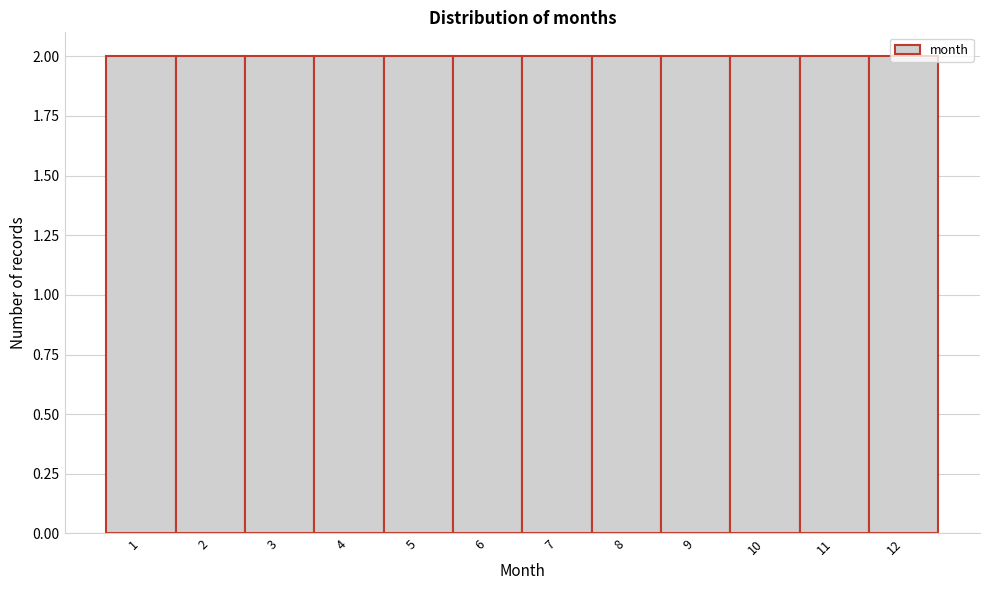

Reading left to right, list every bar in this chart as the range it spans on the x-axis followed by its height. The values are not printed on the chart, so give them approximately, as read against the axis.

0.5 to 1.5: 2
1.5 to 2.5: 2
2.5 to 3.5: 2
3.5 to 4.5: 2
4.5 to 5.5: 2
5.5 to 6.5: 2
6.5 to 7.5: 2
7.5 to 8.5: 2
8.5 to 9.5: 2
9.5 to 10.5: 2
10.5 to 11.5: 2
11.5 to 12.5: 2